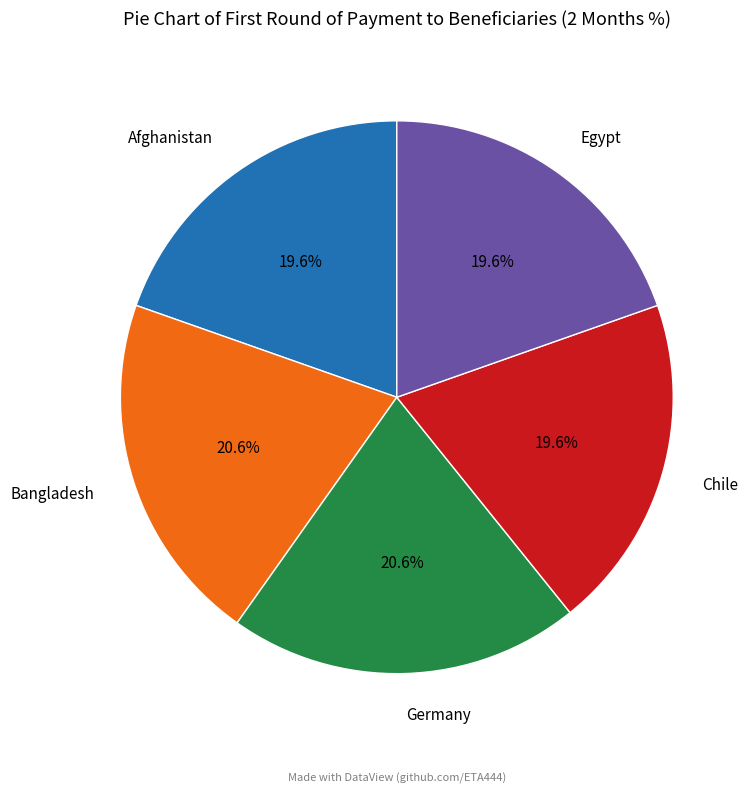

To the nearest percent, what percentage of the pie is Afghanistan?

20%